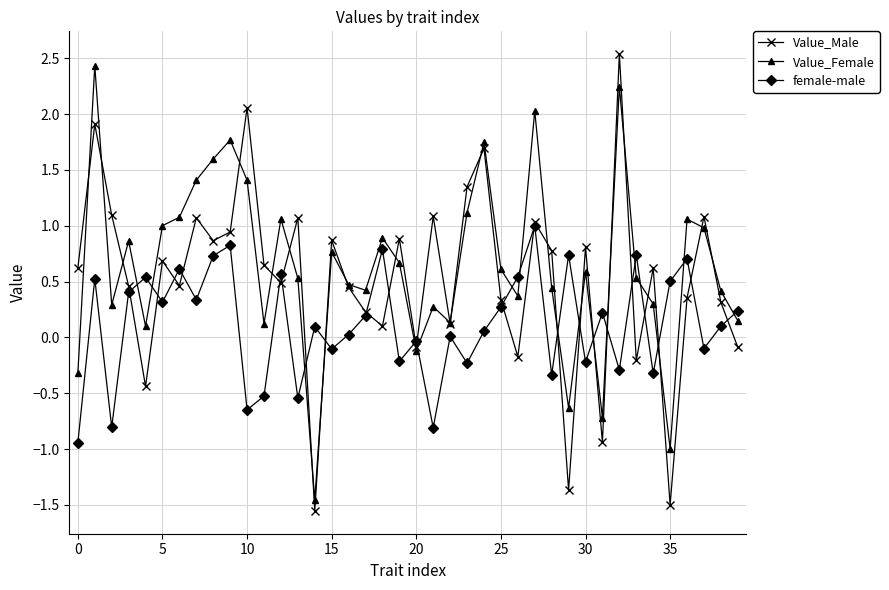

List the series in order of their peak value, highest first.

Value_Male, Value_Female, female-male